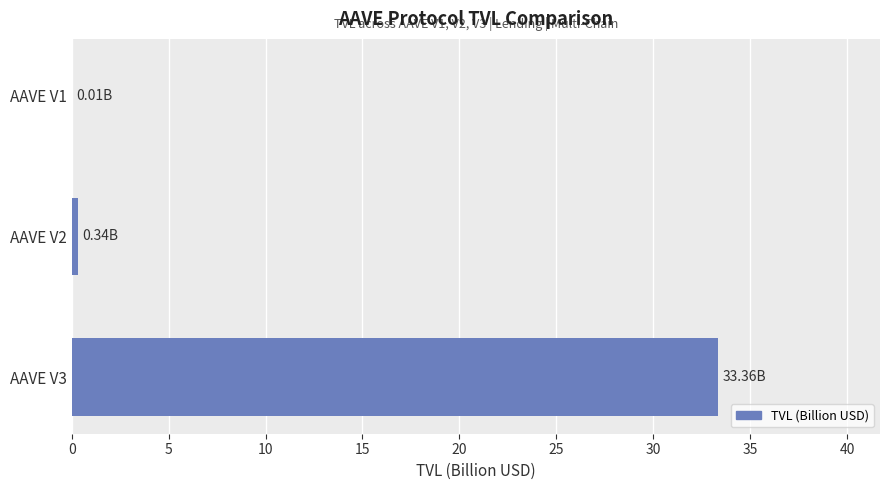

What is the sum of all values?

33.7